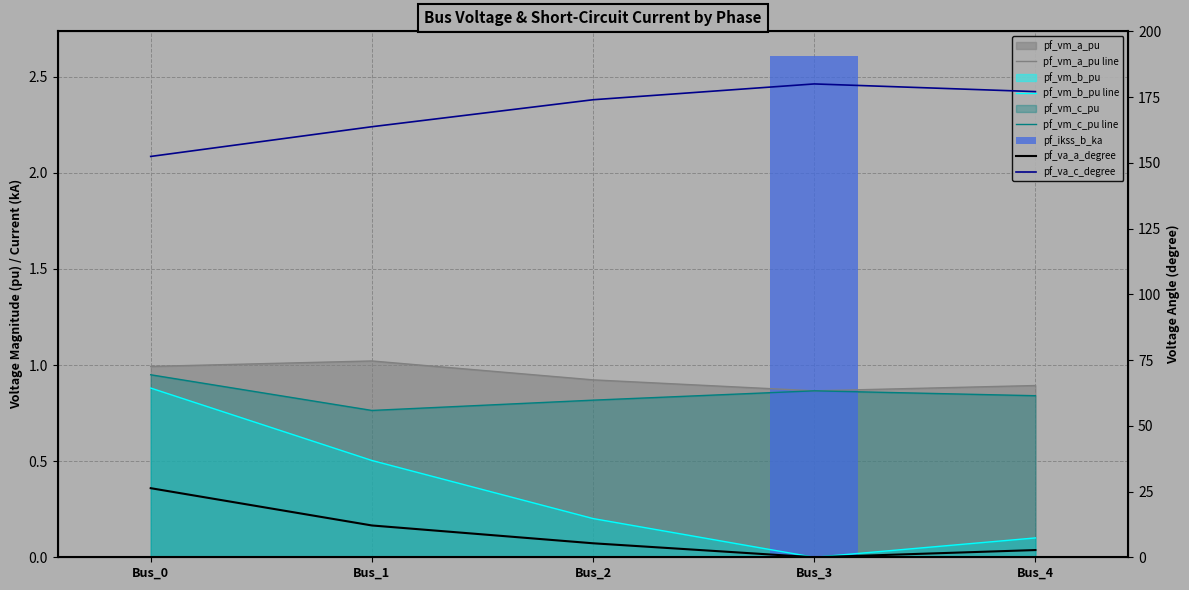

What is the value of the pf_vm_a_pu line bar at the 2nd from the left?

1.0